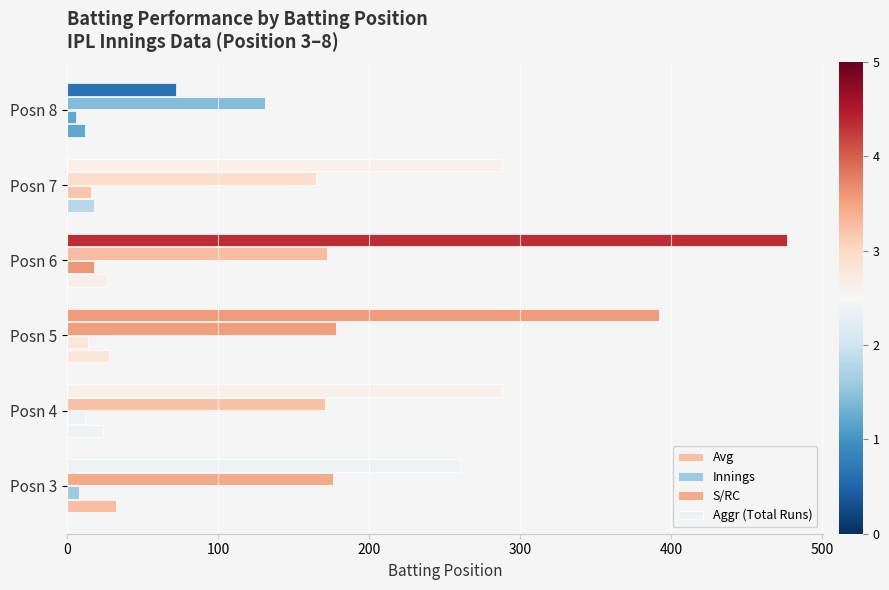

How many categories are shown in the chart?

6